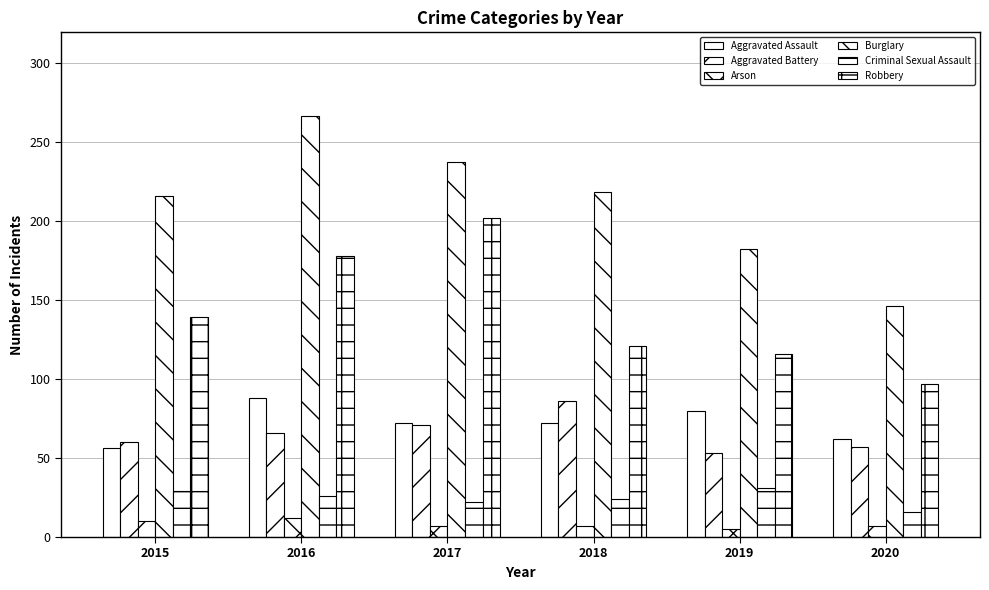

What is the value of the Burglary bar at the 1st from the left?

216